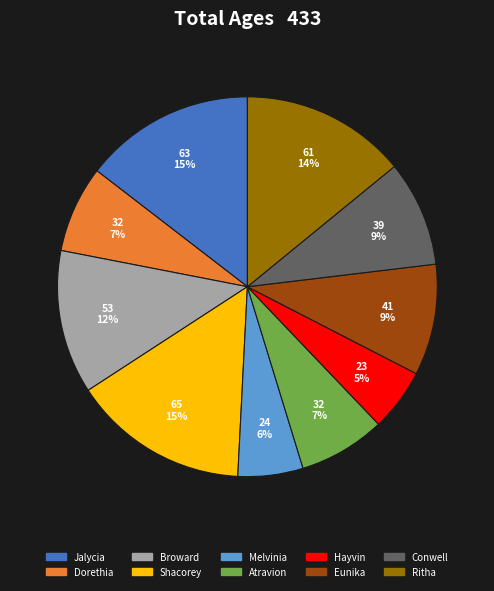

Does any single category account for the majority?

No